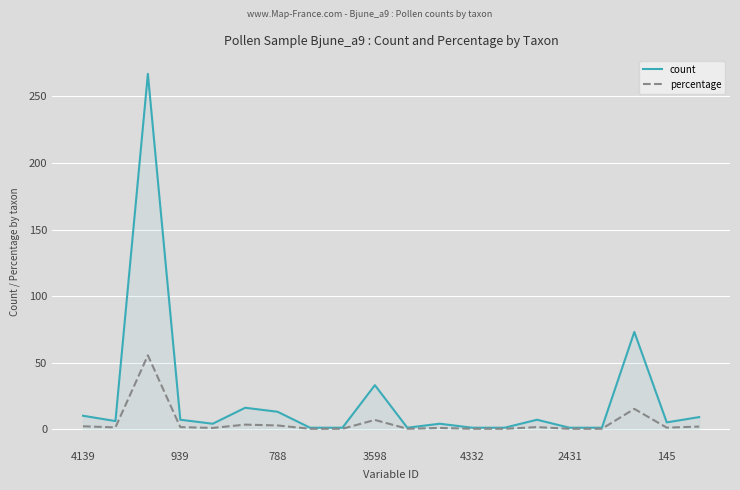

Which series has the largest range (max minus min)?

count